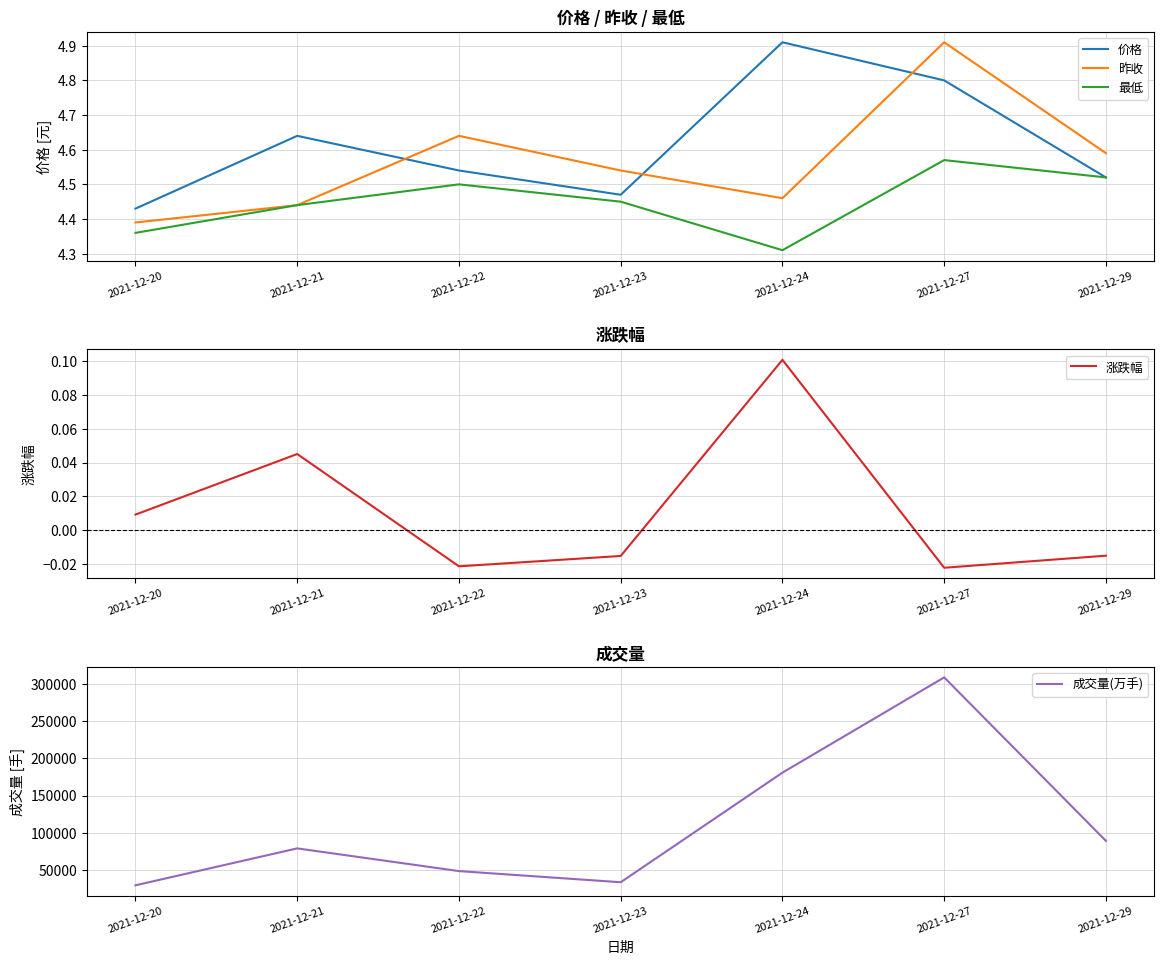

How many lines are shown in the chart?

5